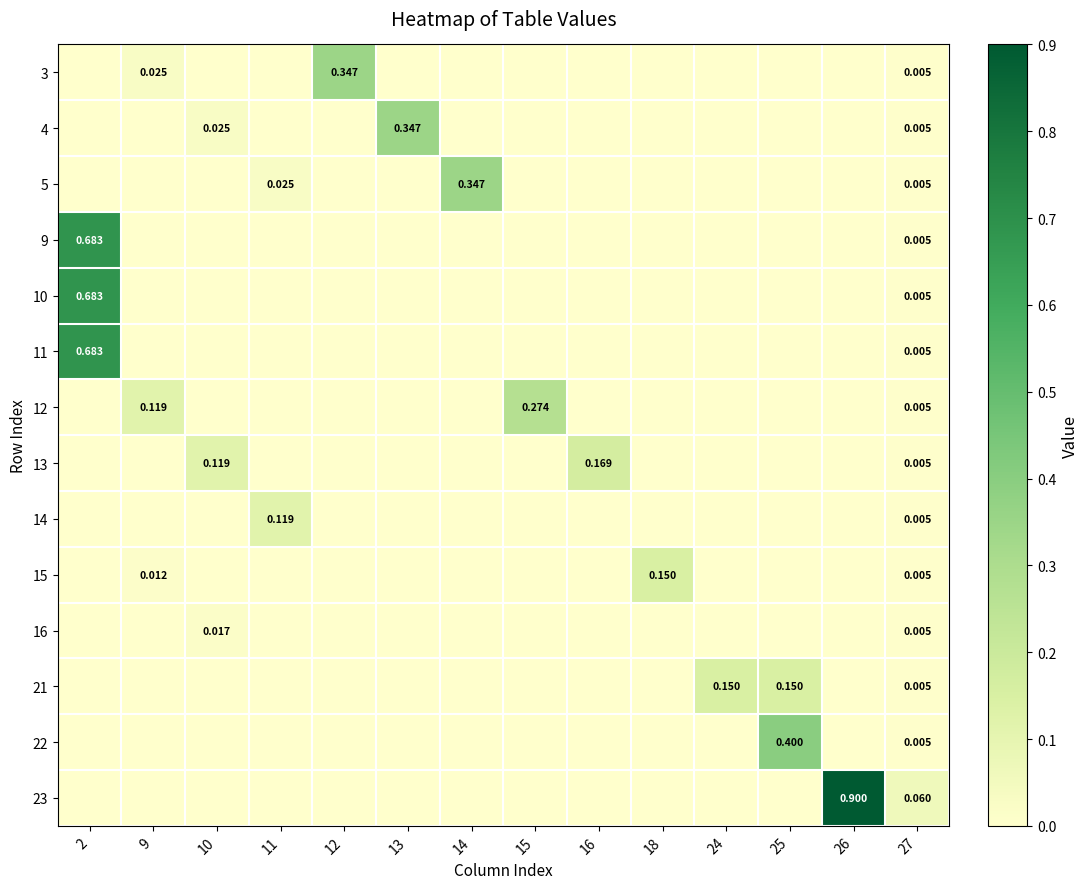

Is the value of 14 at 27 greater than the value of 23 at 27?

No